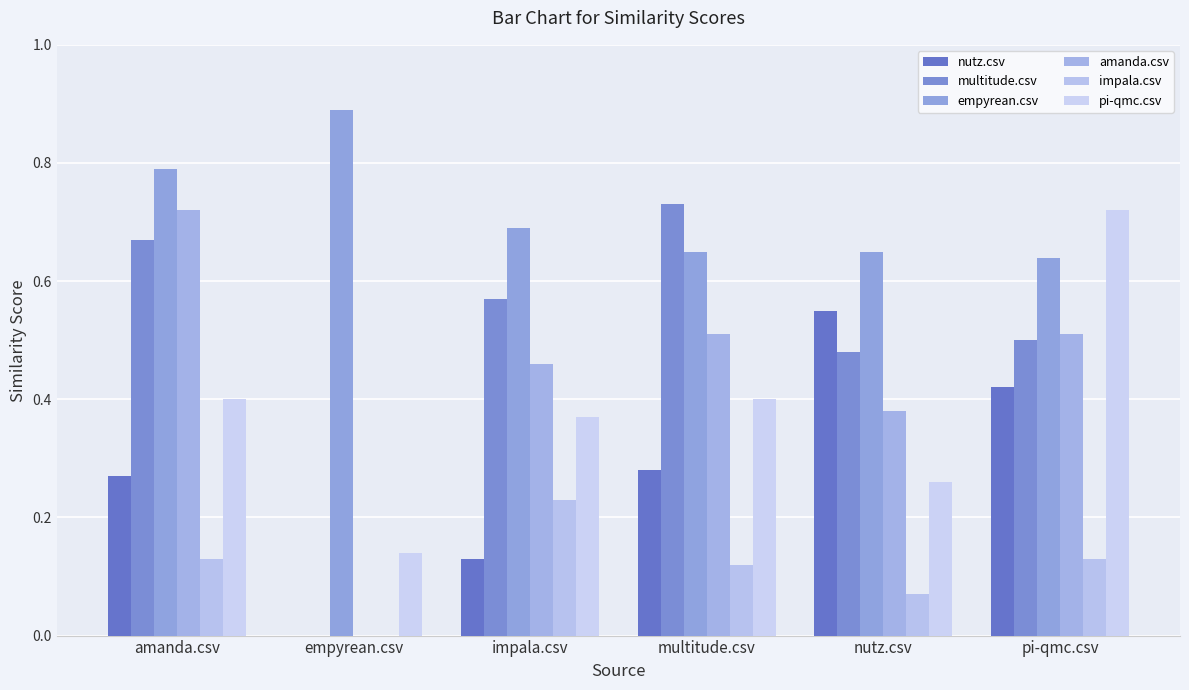

What is the label of the 6th bar from the left?

pi-qmc.csv